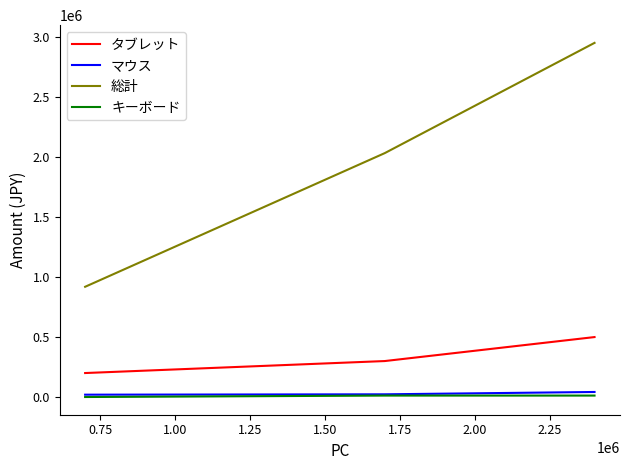

What are all the series names shown in the legend?

タブレット, マウス, 総計, キーボード